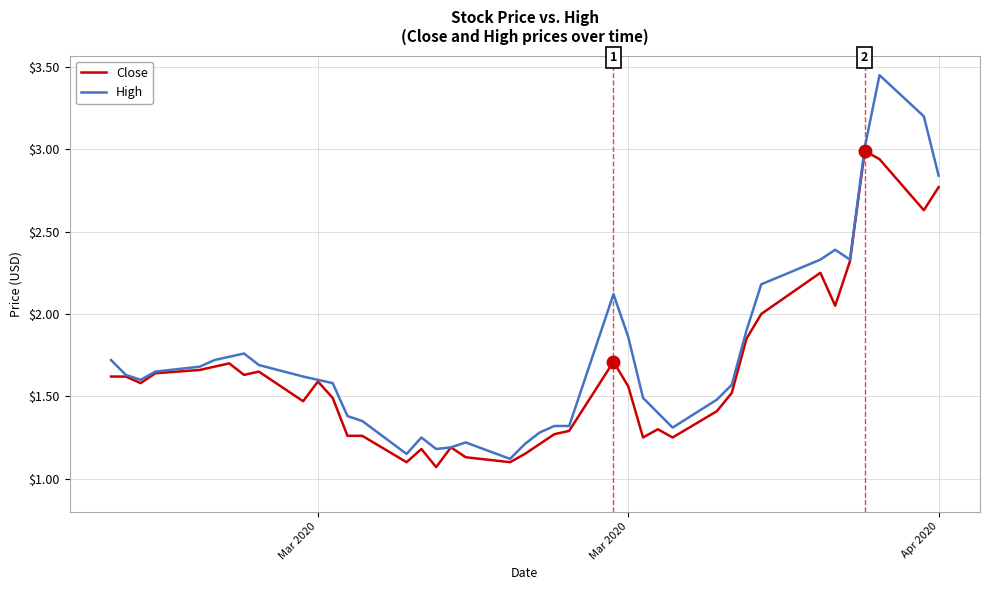

Rank the series by their average value, from lowest to highest.

Close, High